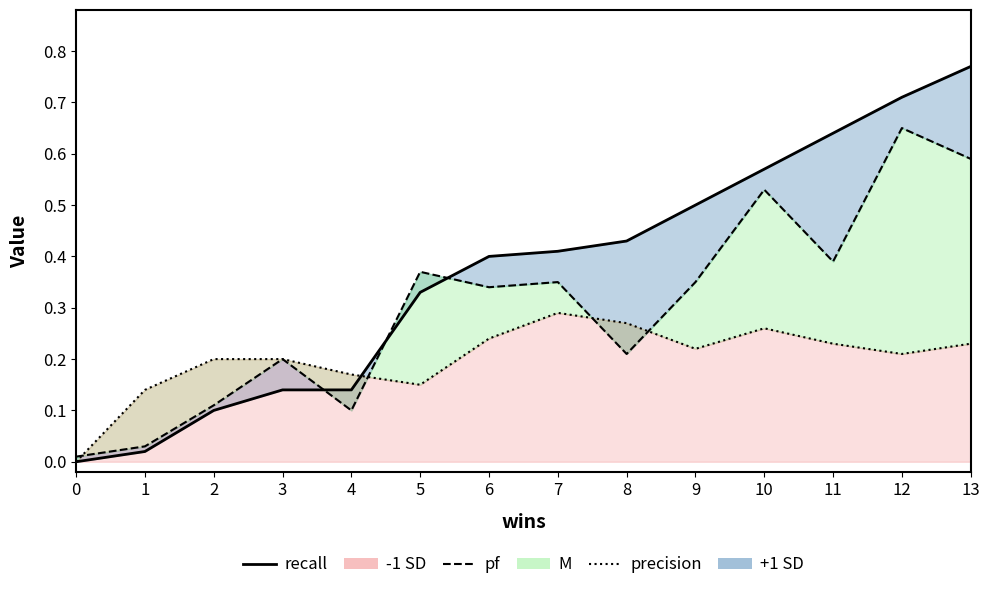

Count the precision line values in the range 0 to 1.

14